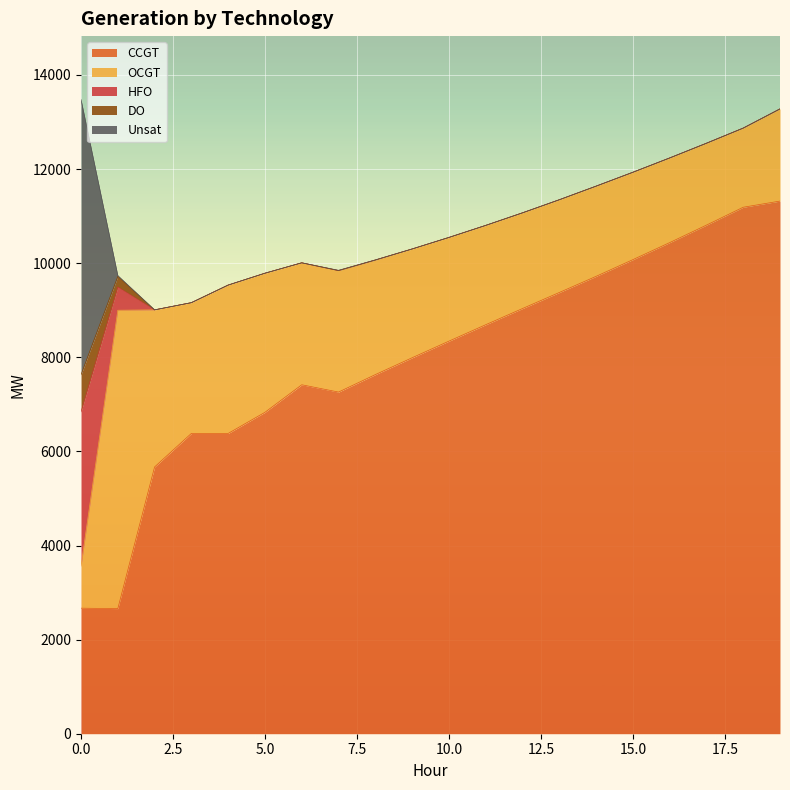

Reading left to right, list all the values displayed in this chart.

CCGT: 0=2668	1=2659	2=5670	3=6383	4=6382	5=6831	6=7416	7=7261	8=7632	9=7990	10=8343	11=8692	12=9036	13=9377	14=9720	15=10075	16=10437	17=10809	18=11189	19=11320
OCGT: 0=893	1=6341	2=3338	3=2778	4=3153	5=2956	6=2592	7=2582	8=2435	9=2312	10=2204	11=2111	12=2034	13=1971	14=1917	15=1857	16=1799	17=1740	18=1682	19=1959
HFO: 0=3280	1=492	2=0	3=0	4=0	5=0	6=0	7=0	8=0	9=0	10=0	11=0	12=0	13=0	14=0	15=0	16=0	17=0	18=0	19=0
DO: 0=790	1=227	2=0	3=0	4=0	5=0	6=0	7=0	8=0	9=0	10=0	11=0	12=0	13=0	14=0	15=0	16=0	17=0	18=0	19=0
Unsat: 0=5847	1=19	2=0	3=0	4=0	5=0	6=0	7=6	8=3	9=0	10=0	11=0	12=0	13=0	14=0	15=0	16=0	17=0	18=0	19=0